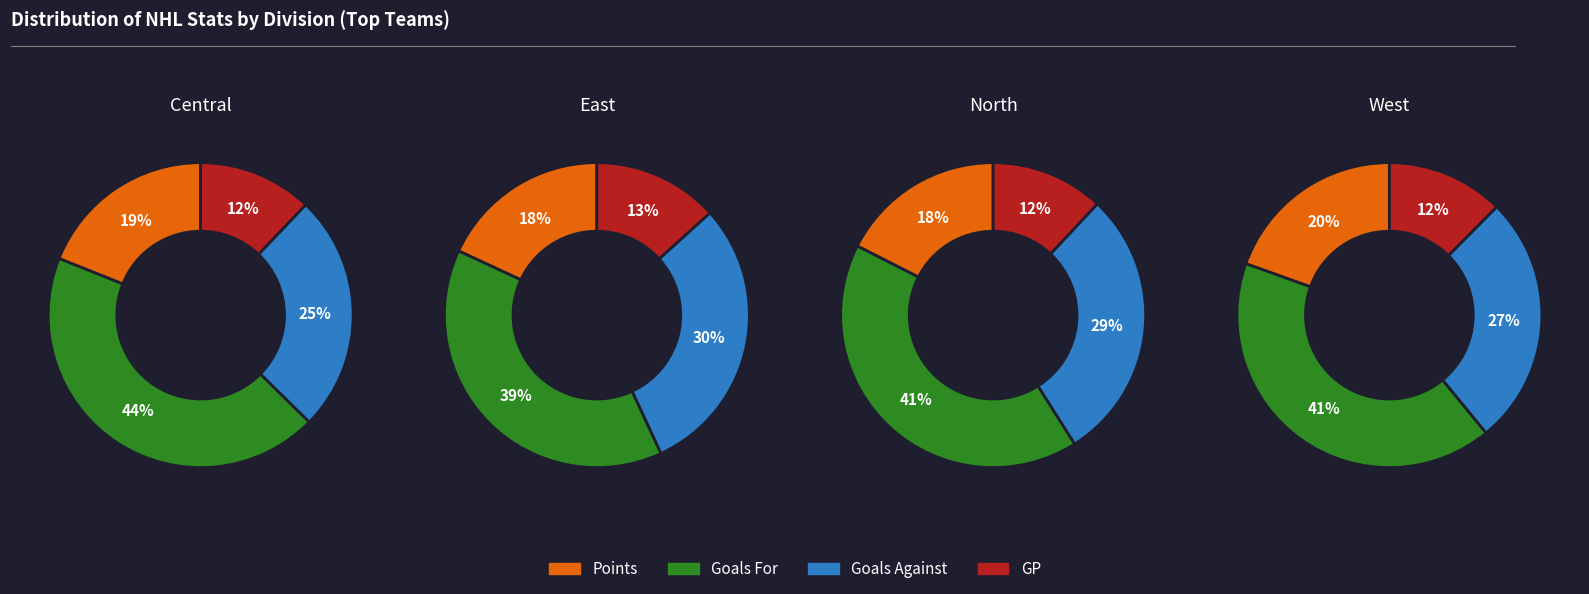

How many segments does this pie chart have?

4